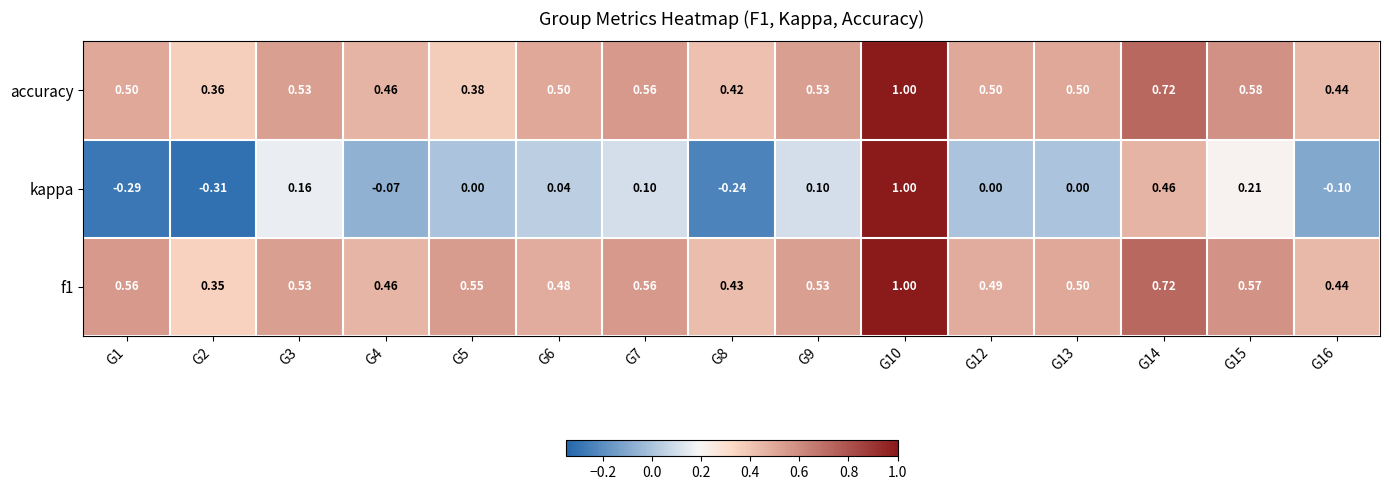

Is the value of accuracy at G12 greater than the value of f1 at G5?

No